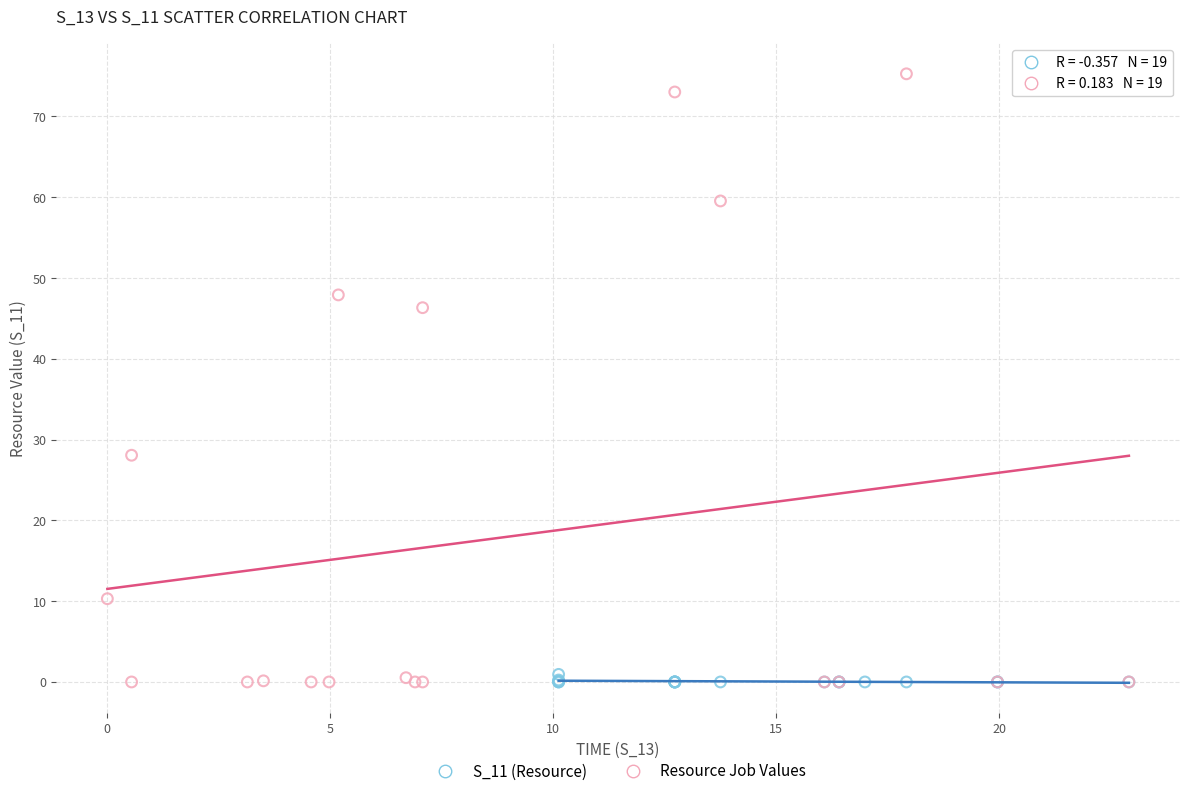

Which series has the widest spread of Y values?

Resource Job Values